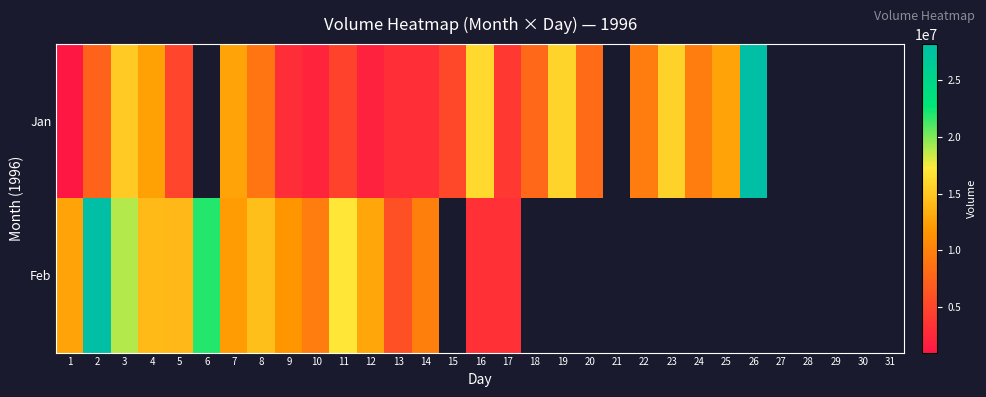

Read the Jan value at 15.

5148000.0